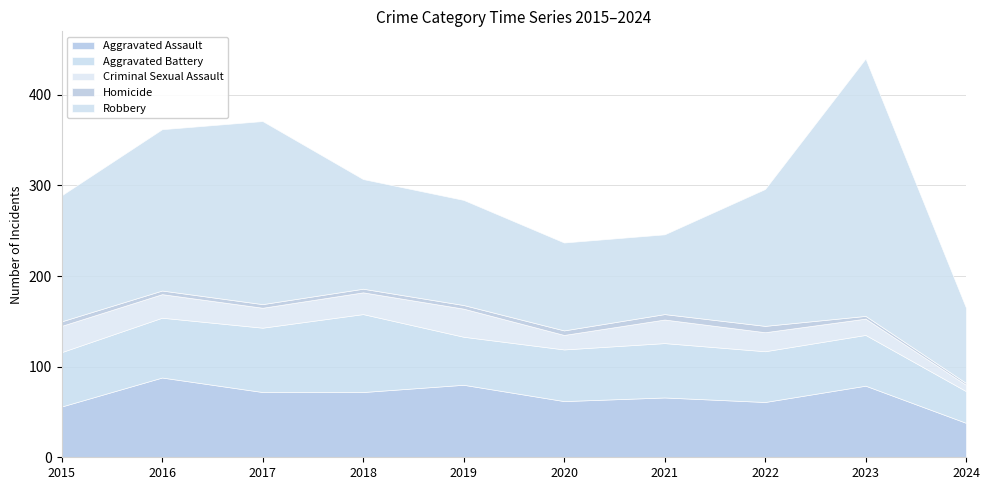

What is the sum of all Criminal Sexual Assault values?

220